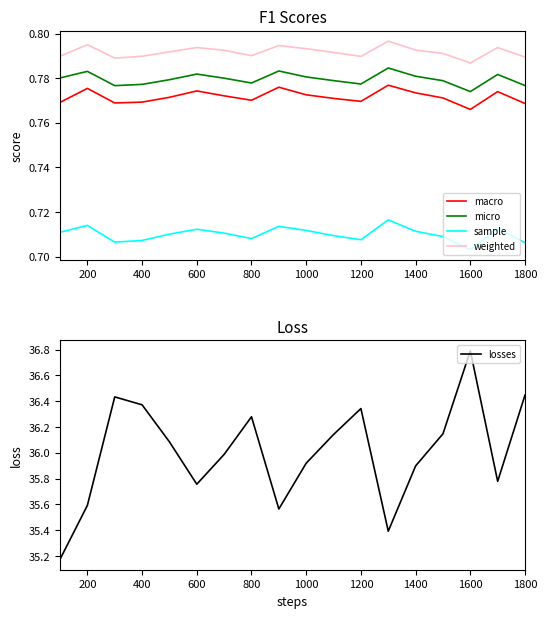

Reading left to right, what are all the values shown in this chart?

macro: 0.8	0.8	0.8	0.8	0.8	0.8	0.8	0.8	0.8	0.8	0.8	0.8	0.8	0.8	0.8	0.8	0.8	0.8
micro: 0.8	0.8	0.8	0.8	0.8	0.8	0.8	0.8	0.8	0.8	0.8	0.8	0.8	0.8	0.8	0.8	0.8	0.8
sample: 0.7	0.7	0.7	0.7	0.7	0.7	0.7	0.7	0.7	0.7	0.7	0.7	0.7	0.7	0.7	0.7	0.7	0.7
weighted: 0.8	0.8	0.8	0.8	0.8	0.8	0.8	0.8	0.8	0.8	0.8	0.8	0.8	0.8	0.8	0.8	0.8	0.8
losses: 35.2	35.6	36.4	36.4	36.1	35.8	36.0	36.3	35.6	35.9	36.1	36.3	35.4	35.9	36.1	36.8	35.8	36.4